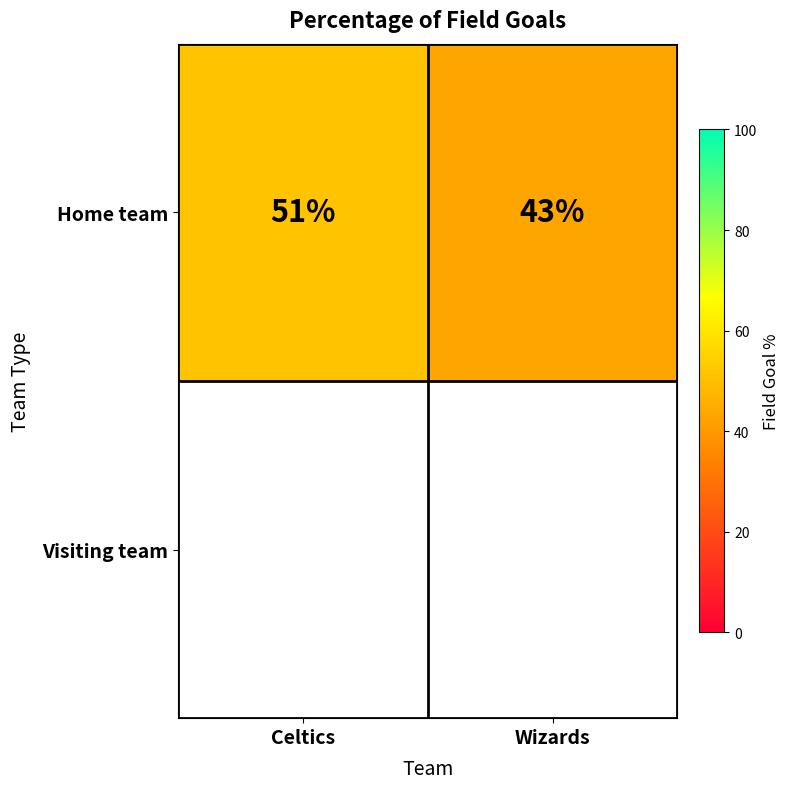

What is the smallest value displayed?

43